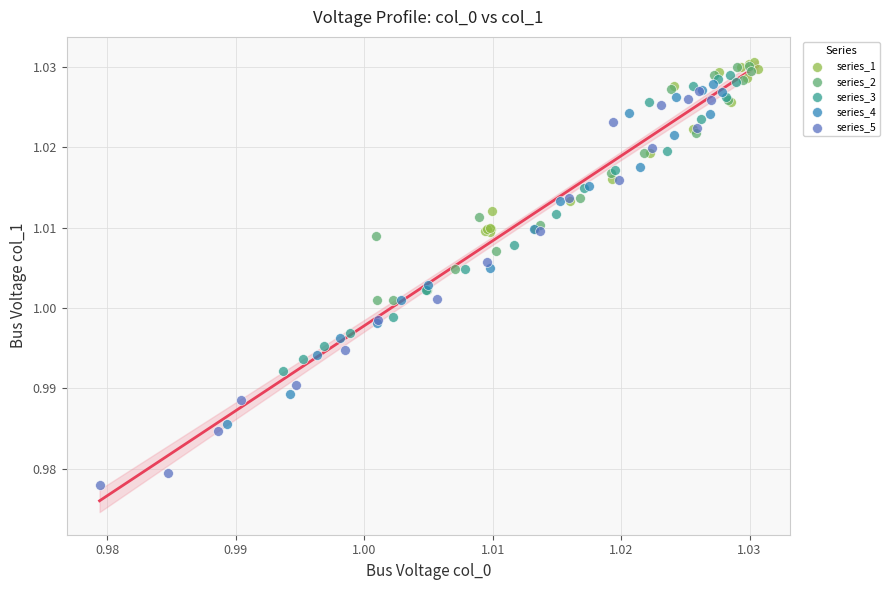

Which series has the largest Y range (max minus min)?

series_5